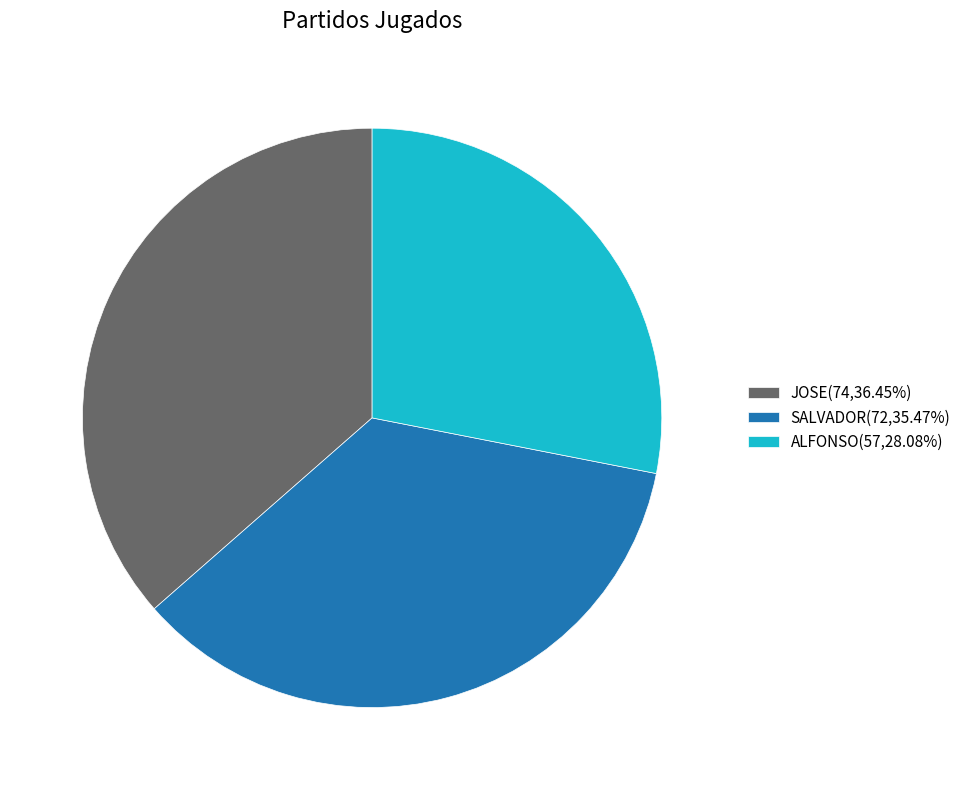

Is the sum of ALFONSO(57,28.08%) and SALVADOR(72,35.47%) greater than half?

Yes